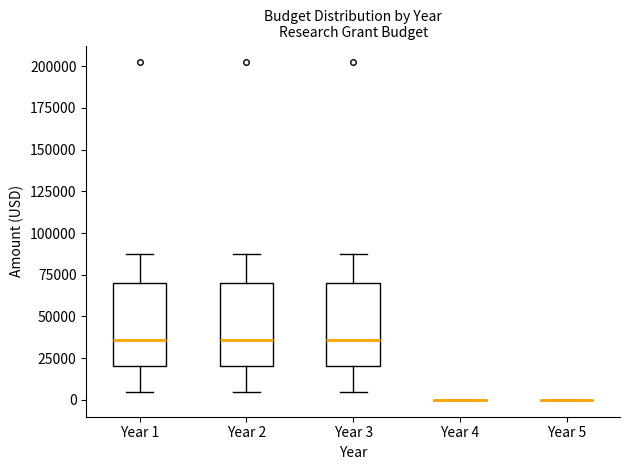

Reading left to right, transcribe this box plot: for each box, give where its median line is, the range the box spans, and where its two whiskers end, as read against the y-axis. The values are not printed on the chart, so give them approximately, as read against the axis.

Year 1: median 35000, box 20000 to 70000, whiskers 5000 to 85000
Year 2: median 35000, box 20000 to 70000, whiskers 5000 to 85000
Year 3: median 35000, box 20000 to 70000, whiskers 5000 to 85000
Year 4: box collapsed to a line at 0, whiskers 0 to 0
Year 5: box collapsed to a line at 0, whiskers 0 to 0